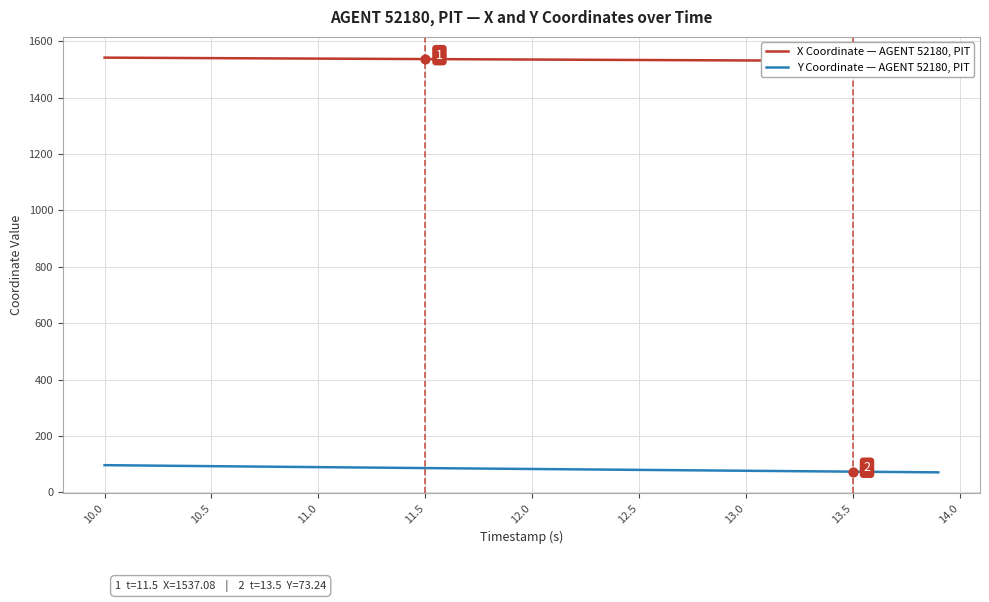

At which category is the sum across all series the highest?

10.0